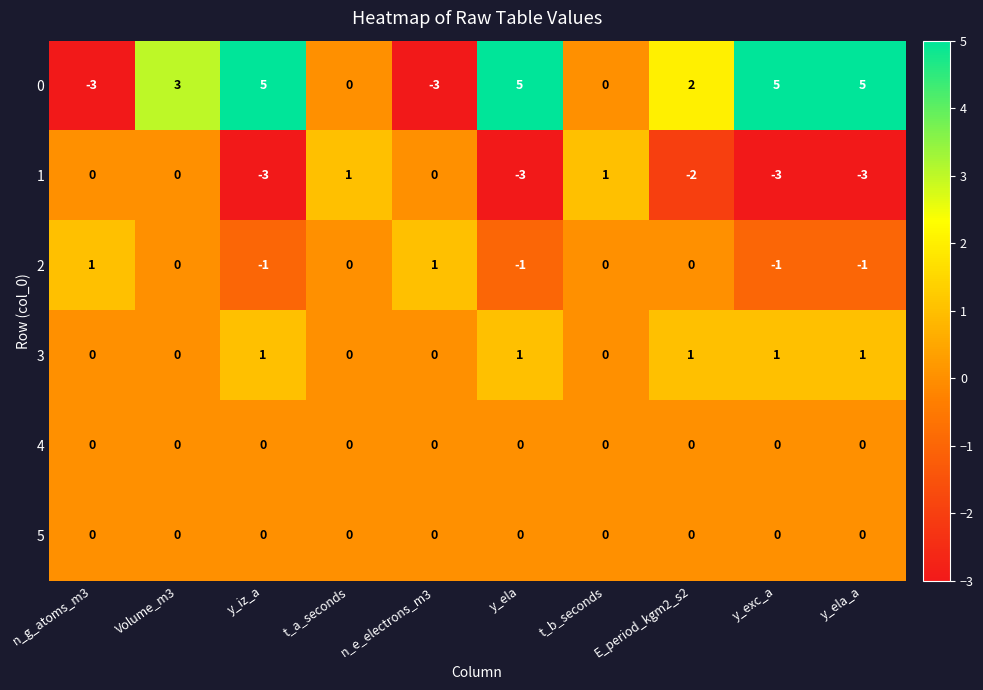

How many values in the 2 series are below 0?

4